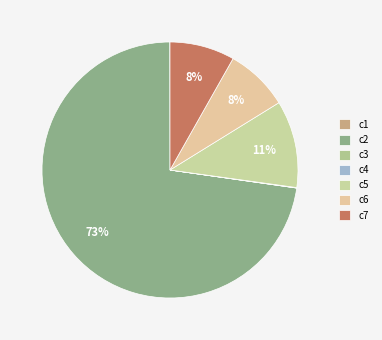

Do c1 and c4 together represent more than half of the pie?

No